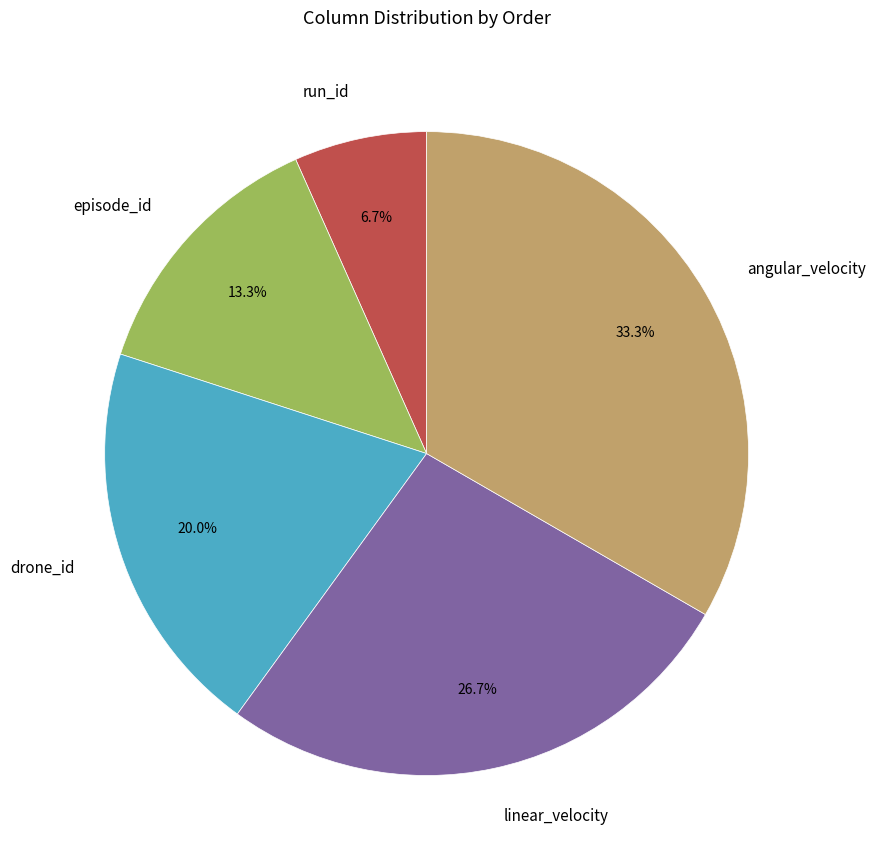

Is it true that run_id is 7% of the pie?

True